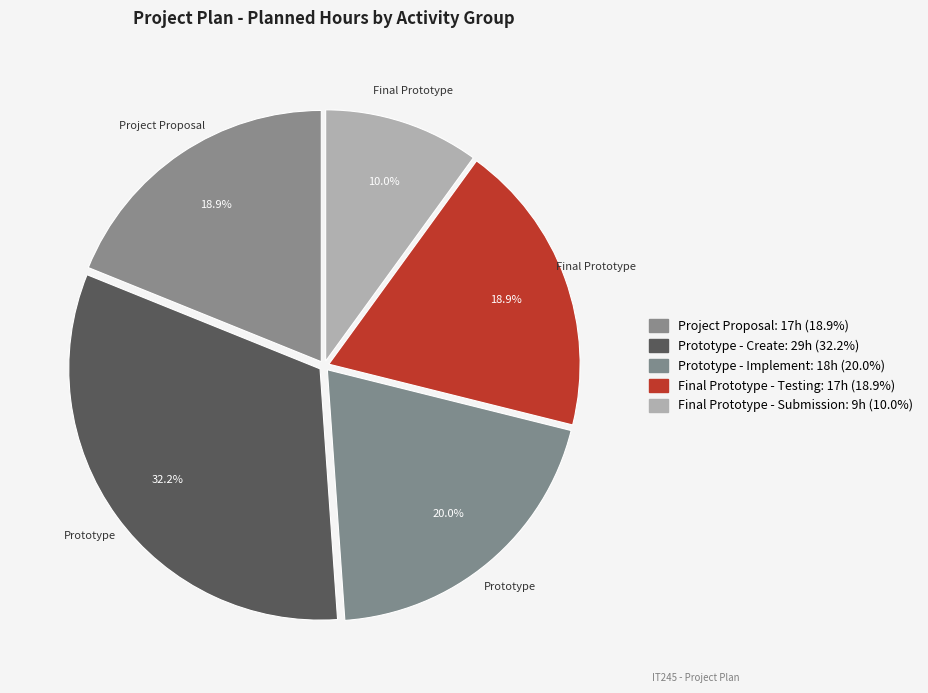

How many slices are in this pie chart?

5